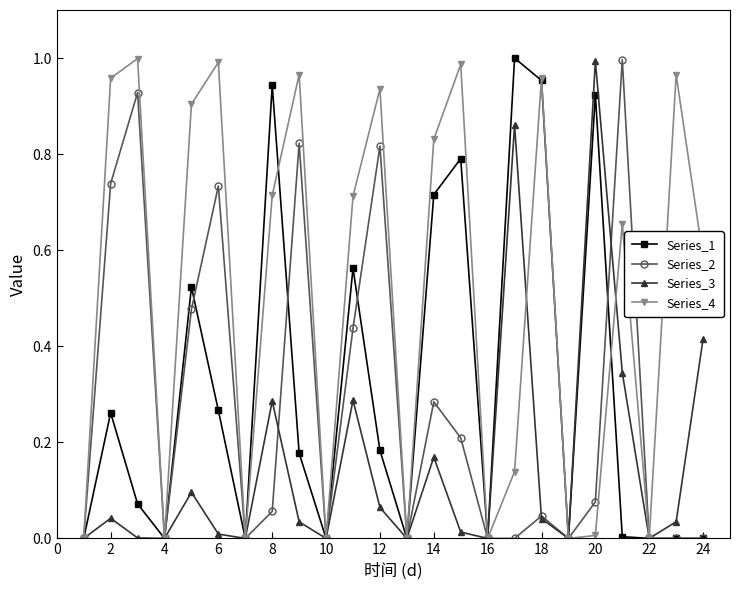

How many interior local valleys does the Series_3 series have?

7